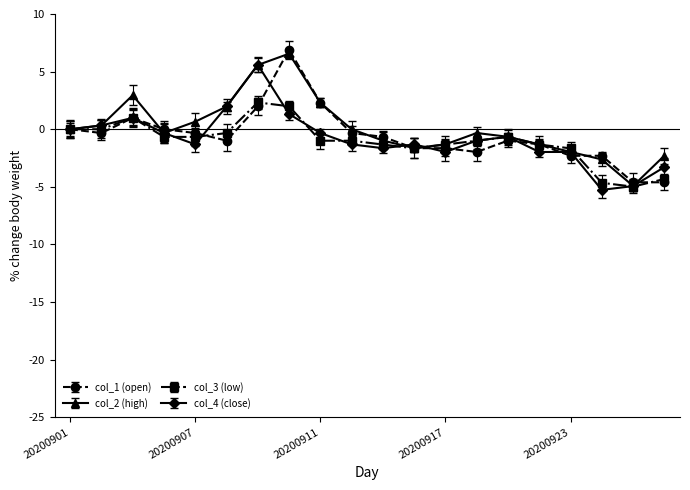

True or false: col_2 (high) has more than 1 interior local peaks.

True